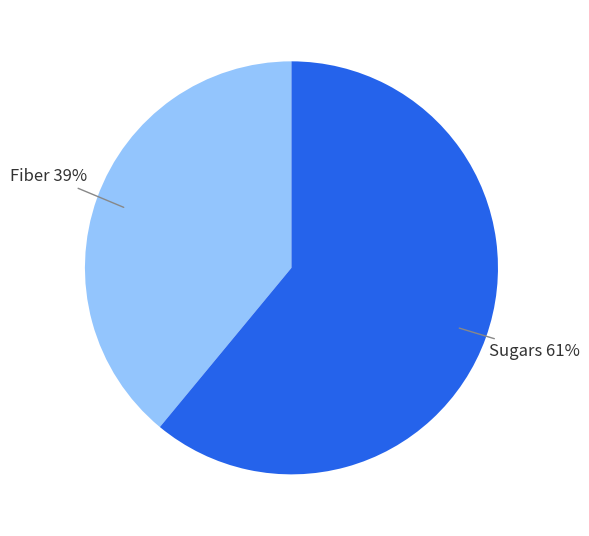

Is there any slice that represents more than half of the pie?

Yes